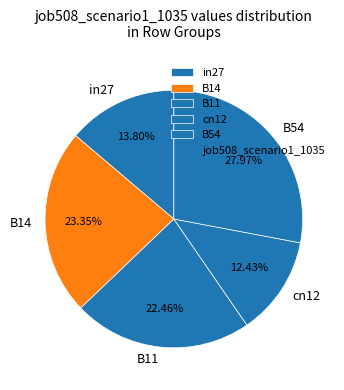

Is there any slice that represents more than half of the pie?

No